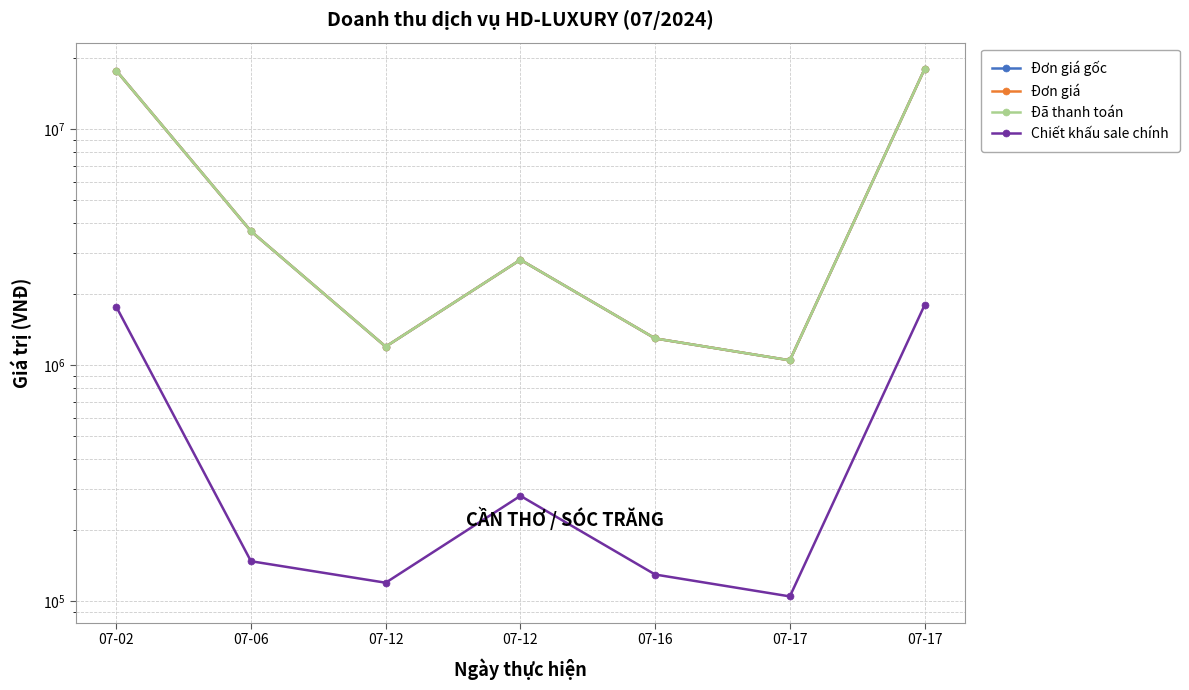

At which category does Đơn giá gốc reach its first local valley?

07-12